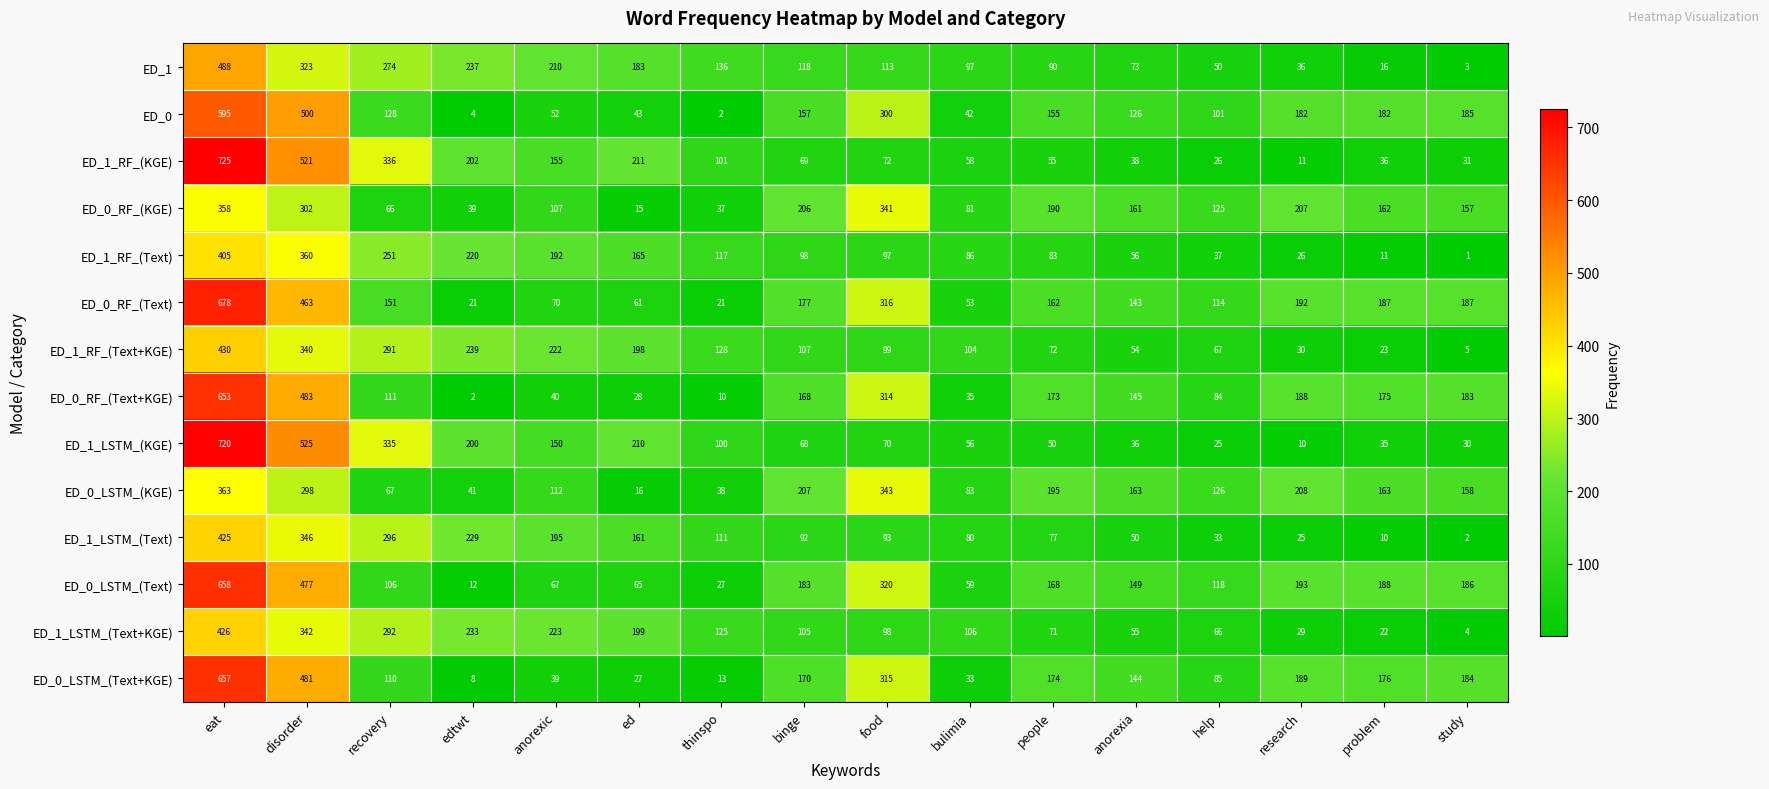

How many data points does each series have?

16